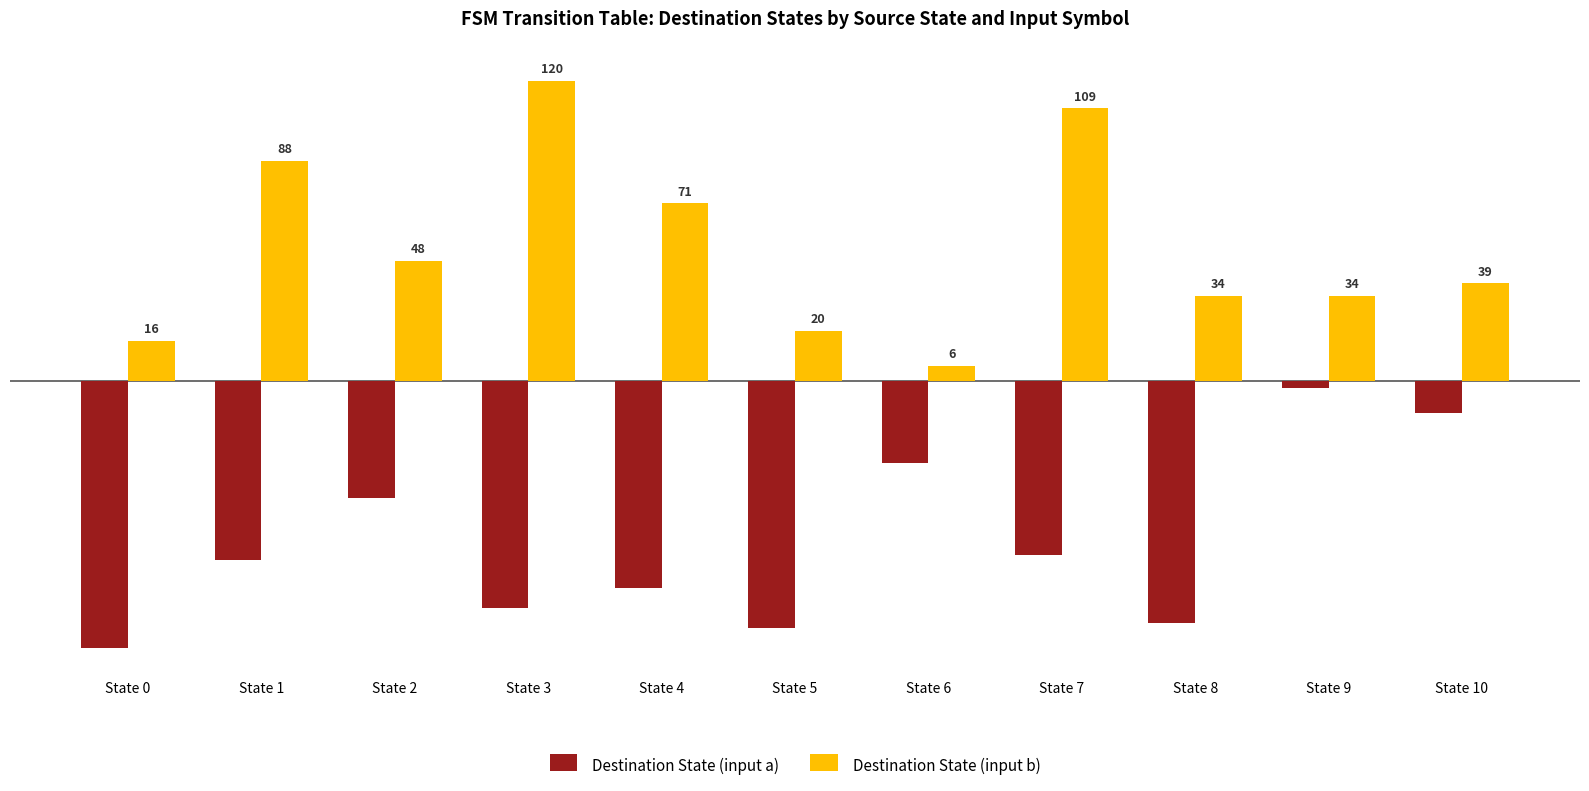

What is the average value of the Destination State (input a) series?

-65